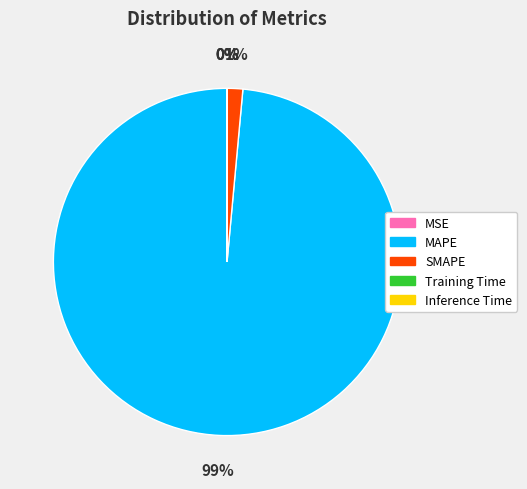

What percentage is the SMAPE slice, to the nearest percent?

1%